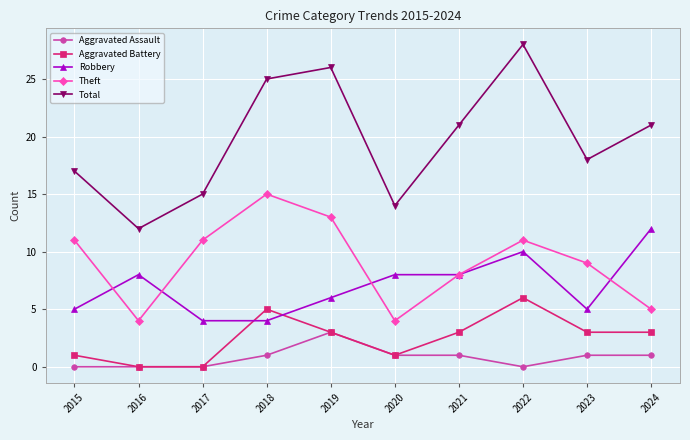

Count the number of data series in this chart.

5